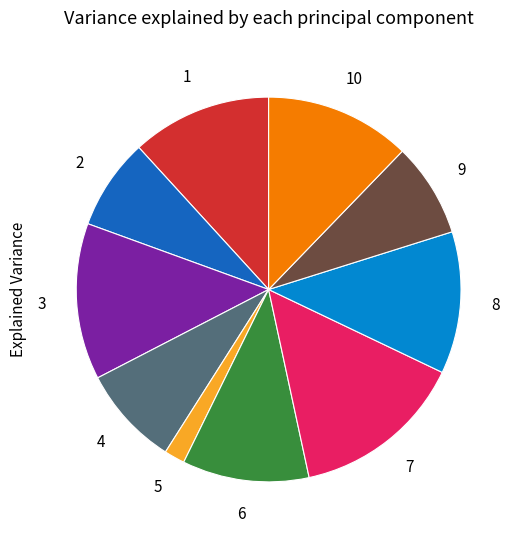

Is there any slice that represents more than half of the pie?

No